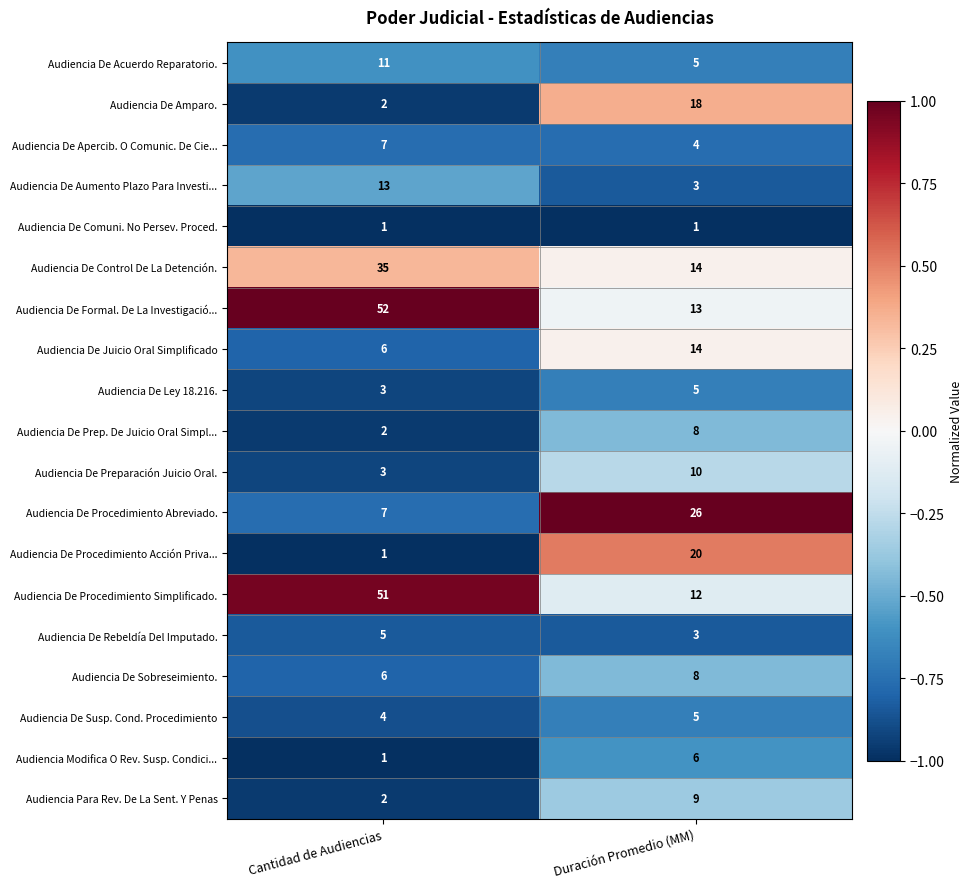

List the labels in order of Audiencia De Juicio Oral Simplificado value, smallest first.

Cantidad de Audiencias, Duración Promedio (MM)